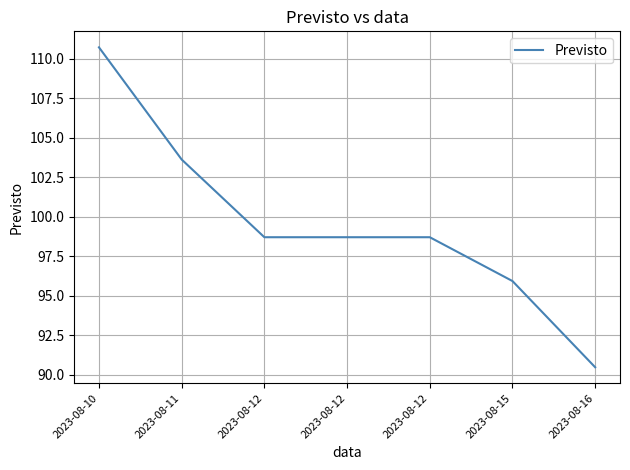

List the labels in order of value, largest first.

2023-08-10, 2023-08-11, 2023-08-12, 2023-08-12, 2023-08-12, 2023-08-15, 2023-08-16